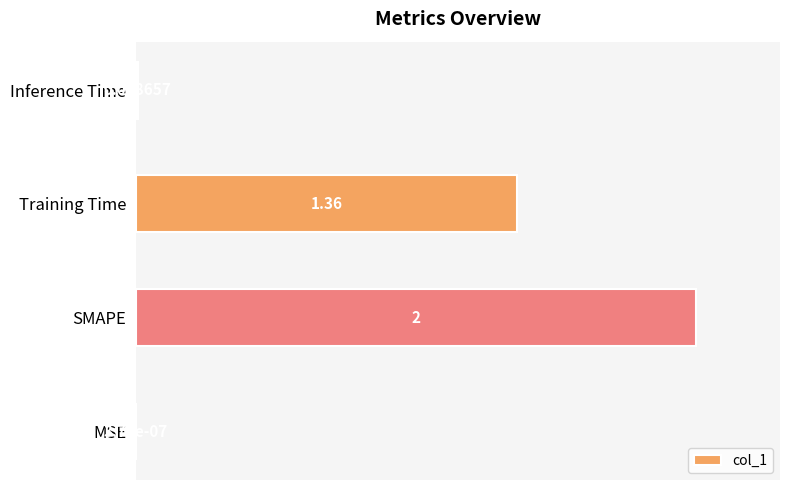

Where is the data nearest to the value 50?

Training Time